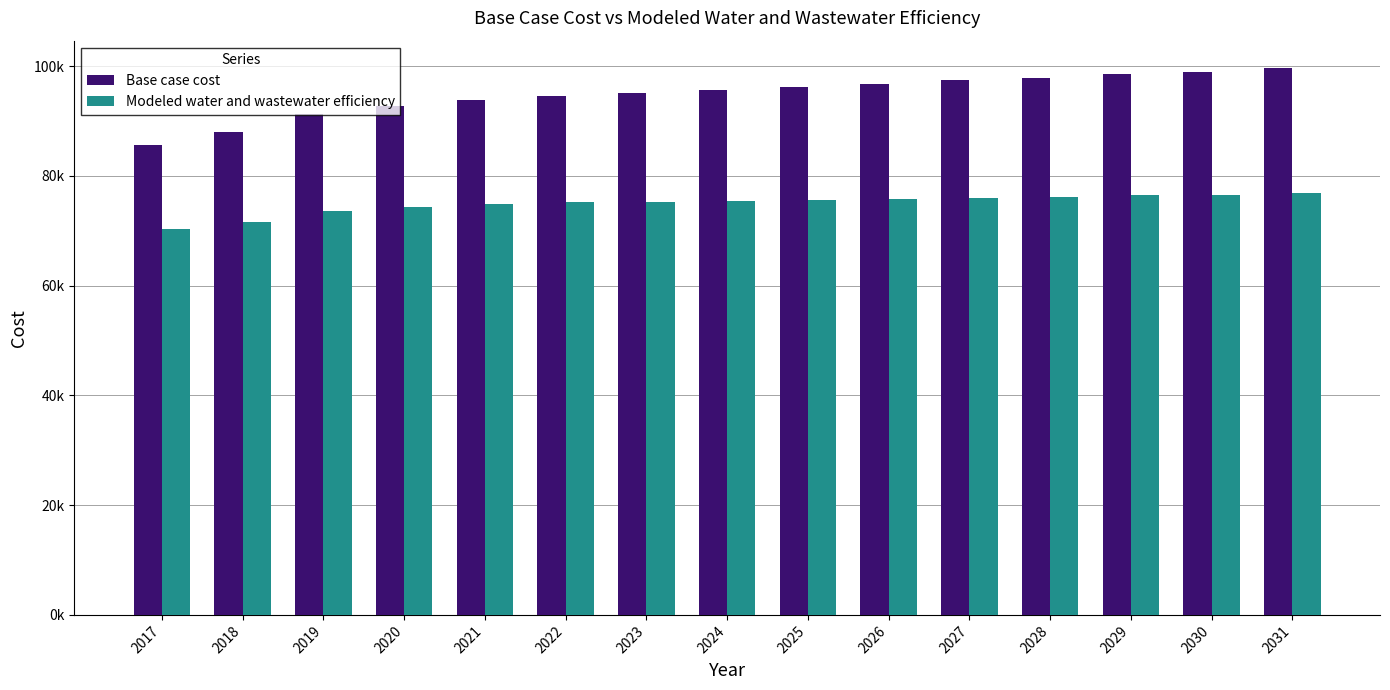

Does the chart contain stacked bars?

No